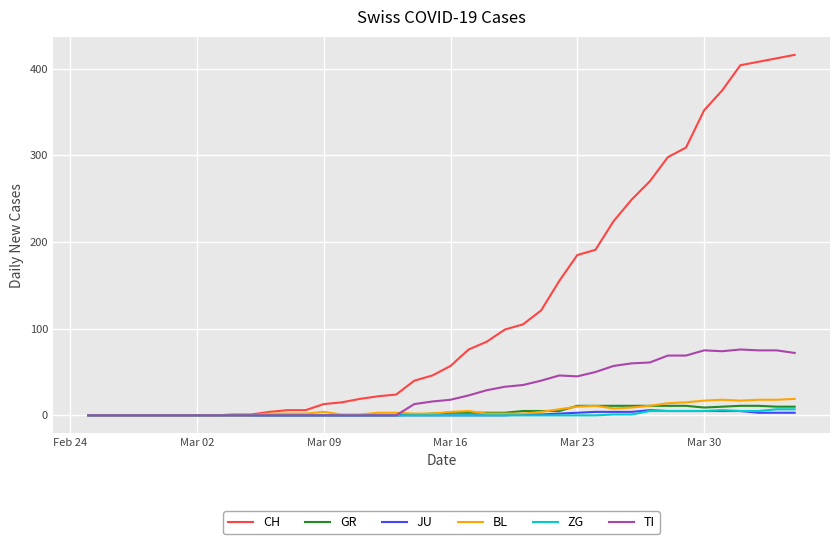

What is the highest value of the CH series?

416